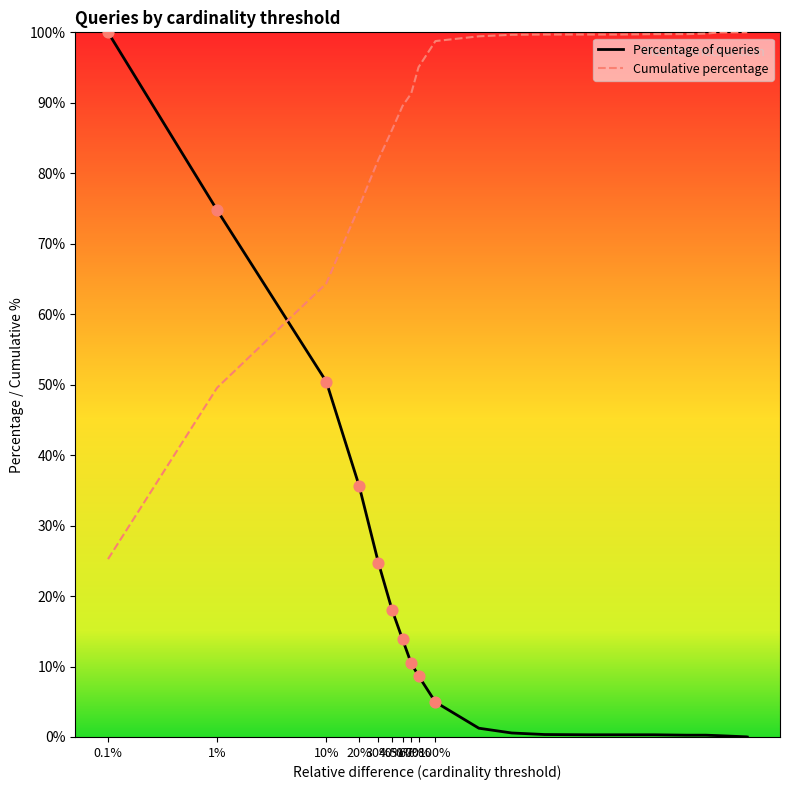

Which series has the widest spread of values?

Percentage of queries